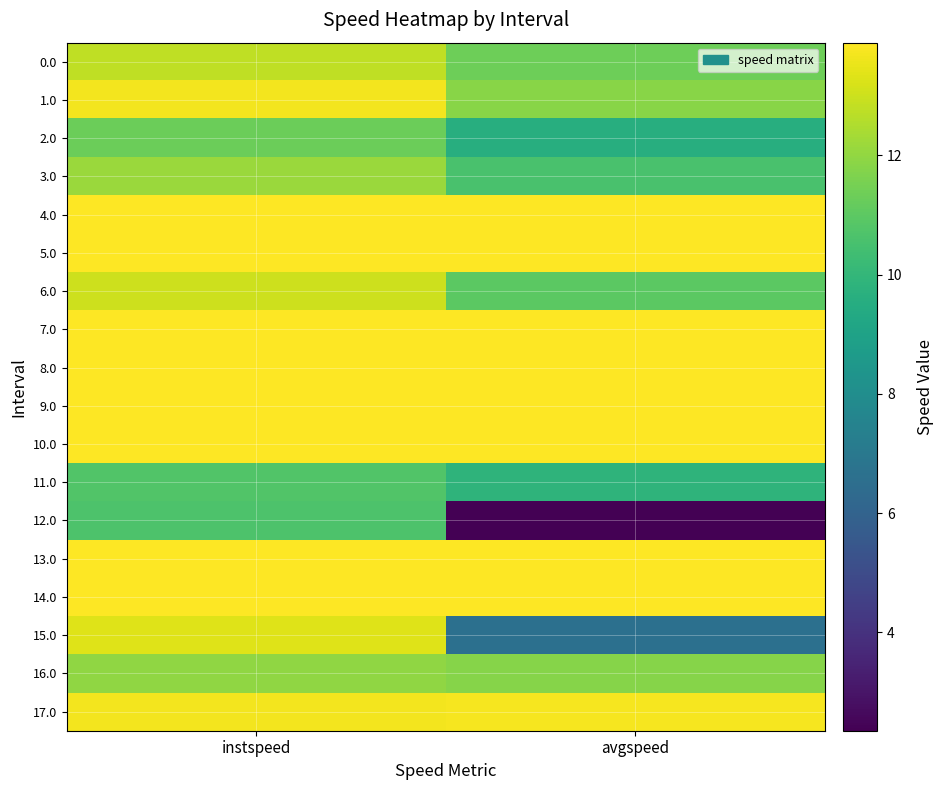

Reading left to right, transcribe all the data shown in this chart.

0.0: instspeed=12.8	avgspeed=11.4
1.0: instspeed=13.7	avgspeed=11.8
2.0: instspeed=11.3	avgspeed=9.6
3.0: instspeed=12.2	avgspeed=10.6
4.0: instspeed=13.9	avgspeed=13.9
5.0: instspeed=13.9	avgspeed=13.9
6.0: instspeed=13.0	avgspeed=11.0
7.0: instspeed=13.9	avgspeed=13.9
8.0: instspeed=13.9	avgspeed=13.9
9.0: instspeed=13.9	avgspeed=13.9
10.0: instspeed=13.9	avgspeed=13.9
11.0: instspeed=10.8	avgspeed=9.9
12.0: instspeed=10.7	avgspeed=2.3
13.0: instspeed=13.9	avgspeed=13.9
14.0: instspeed=13.9	avgspeed=13.9
15.0: instspeed=13.3	avgspeed=6.6
16.0: instspeed=12.0	avgspeed=11.8
17.0: instspeed=13.7	avgspeed=13.7